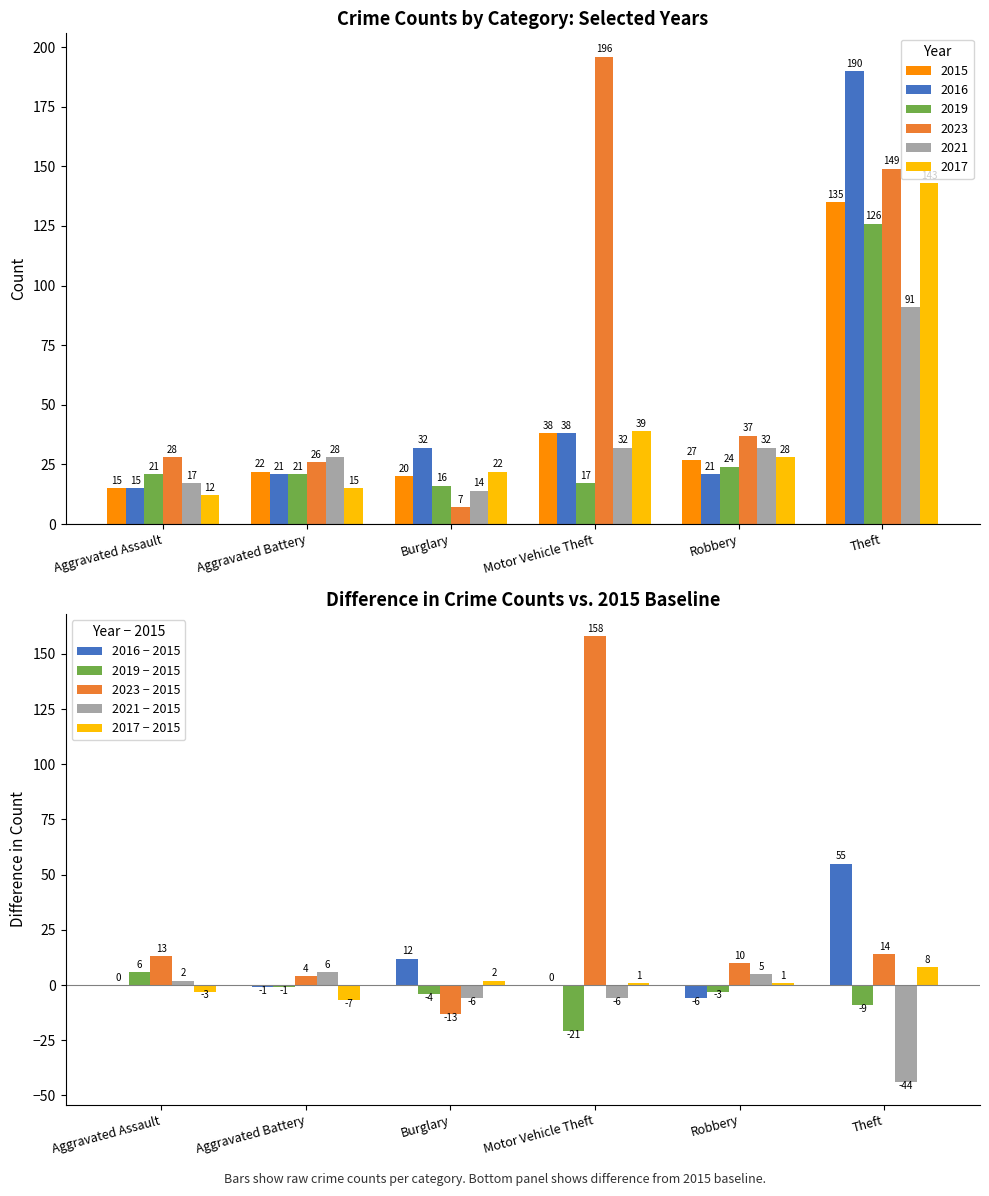

Where is 2021 − 2015 nearest to the value -19?

Burglary